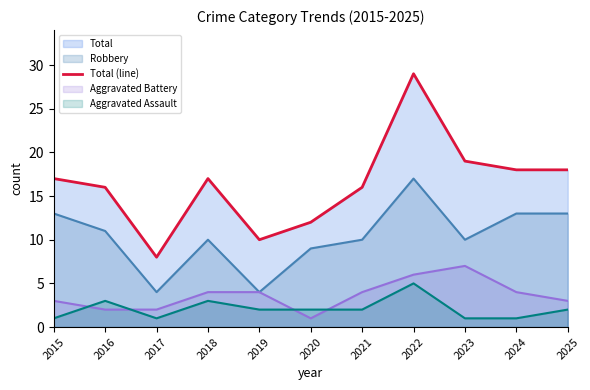

The chart shows a value of 6 at 2024. True or false?

False